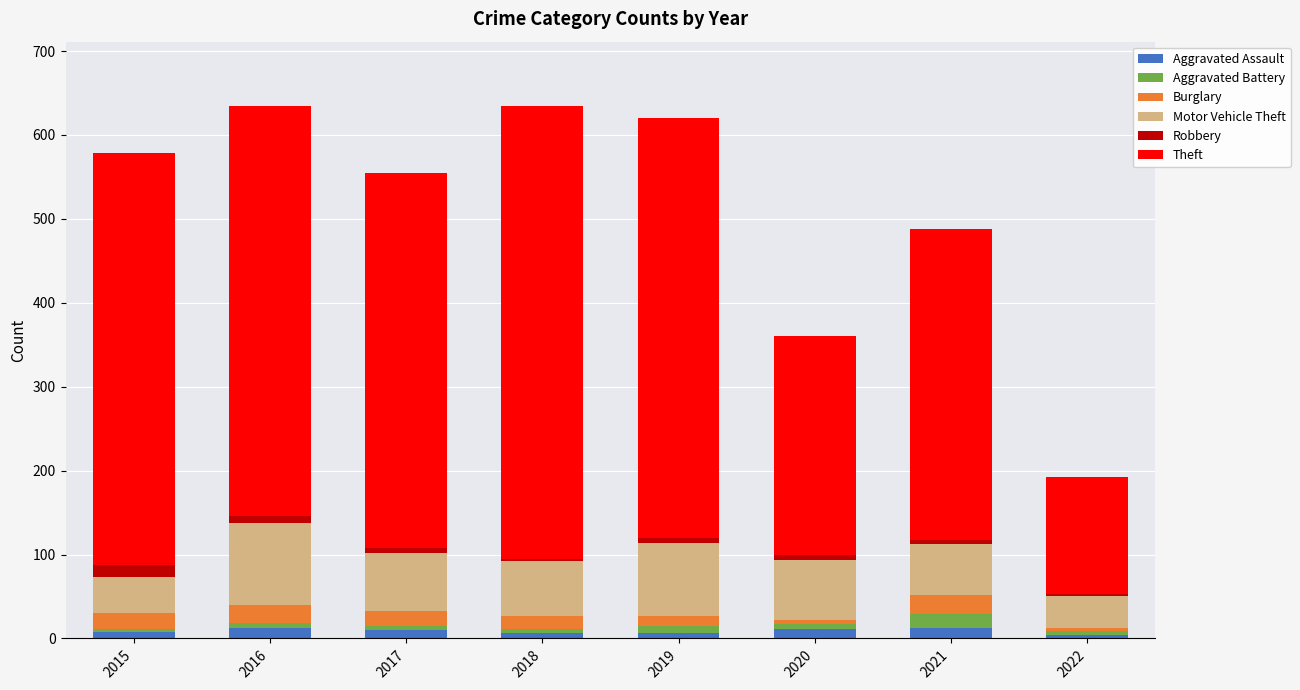

At 2018, list the series in order from smallest to largest.

Robbery, Aggravated Battery, Aggravated Assault, Burglary, Motor Vehicle Theft, Theft